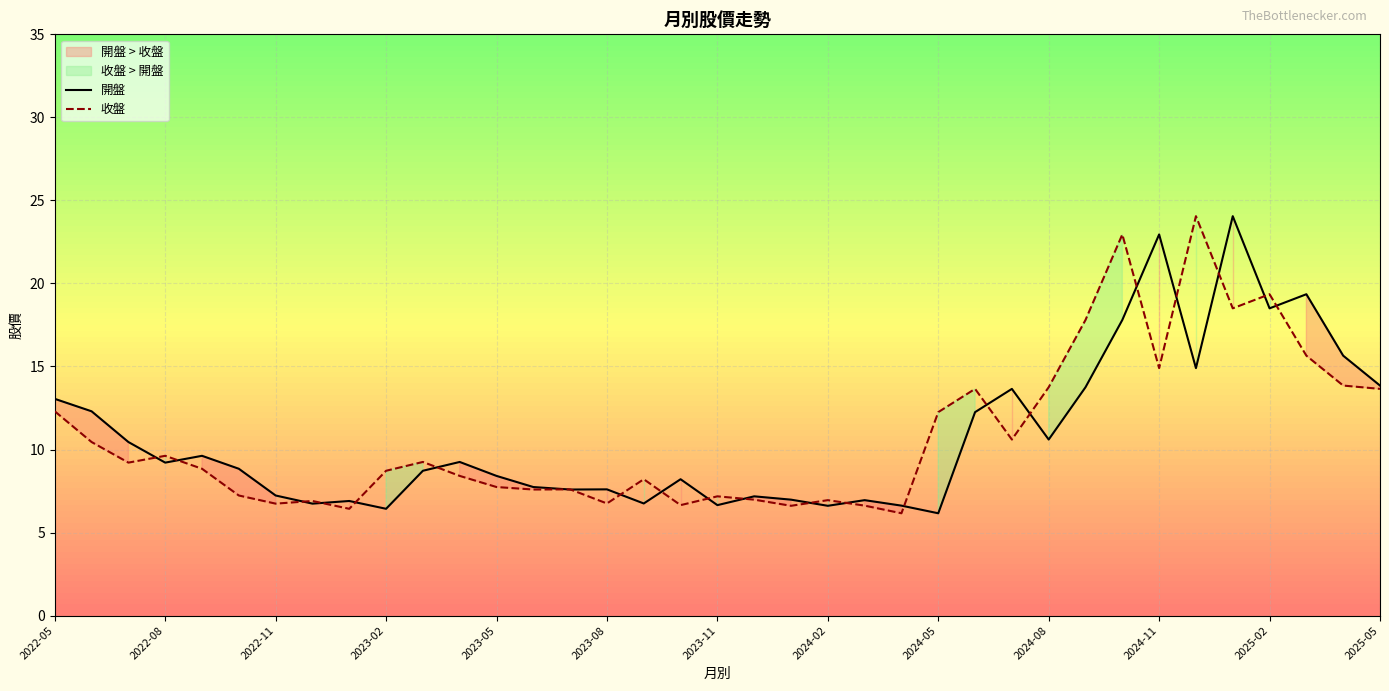

Which series has the largest range (max minus min)?

開盤